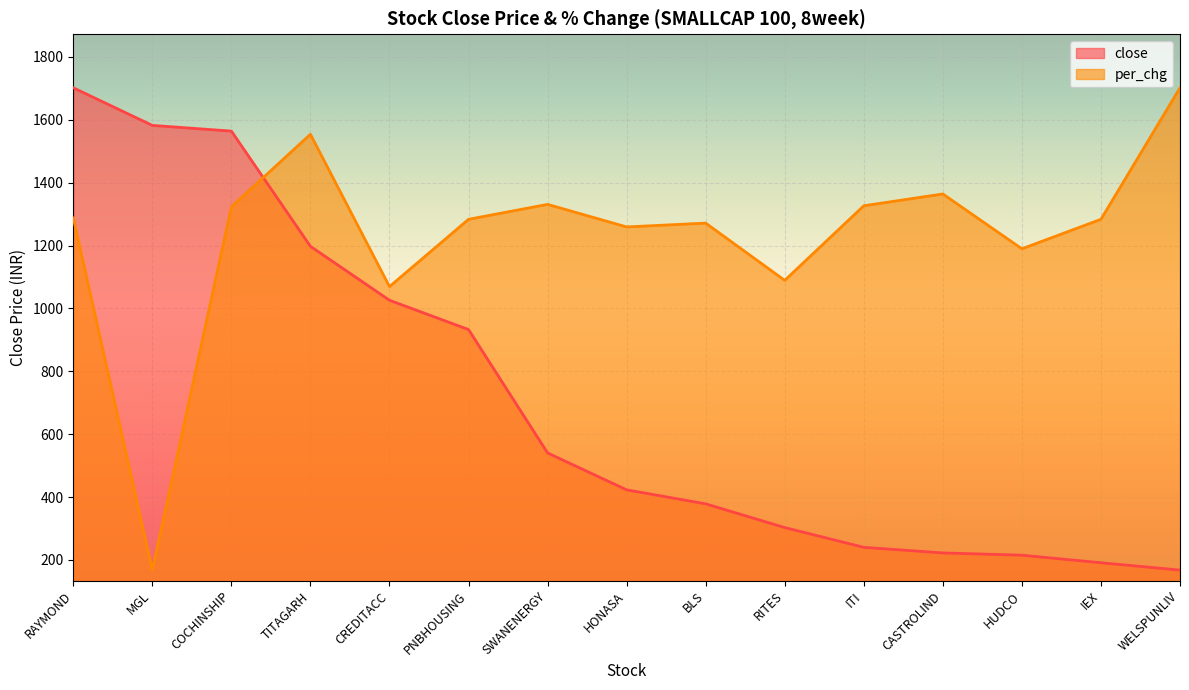

Reading left to right, what are all the values shown in this chart?

close: RAYMOND=1701.8	MGL=1582.2	COCHINSHIP=1564.0	TITAGARH=1197.5	CREDITACC=1026.0	PNBHOUSING=932.8	SWANENERGY=540.2	HONASA=422.9	BLS=378.4	RITES=302.9	ITI=240.1	CASTROLIND=222.2	HUDCO=215.1	IEX=191.0	WELSPUNLIV=167.6
per_chg: RAYMOND=1287.9	MGL=167.6	COCHINSHIP=1323.3	TITAGARH=1553.9	CREDITACC=1069.4	PNBHOUSING=1283.5	SWANENERGY=1331.0	HONASA=1259.2	BLS=1271.4	RITES=1089.3	ITI=1326.6	CASTROLIND=1364.1	HUDCO=1189.7	IEX=1283.5	WELSPUNLIV=1701.8